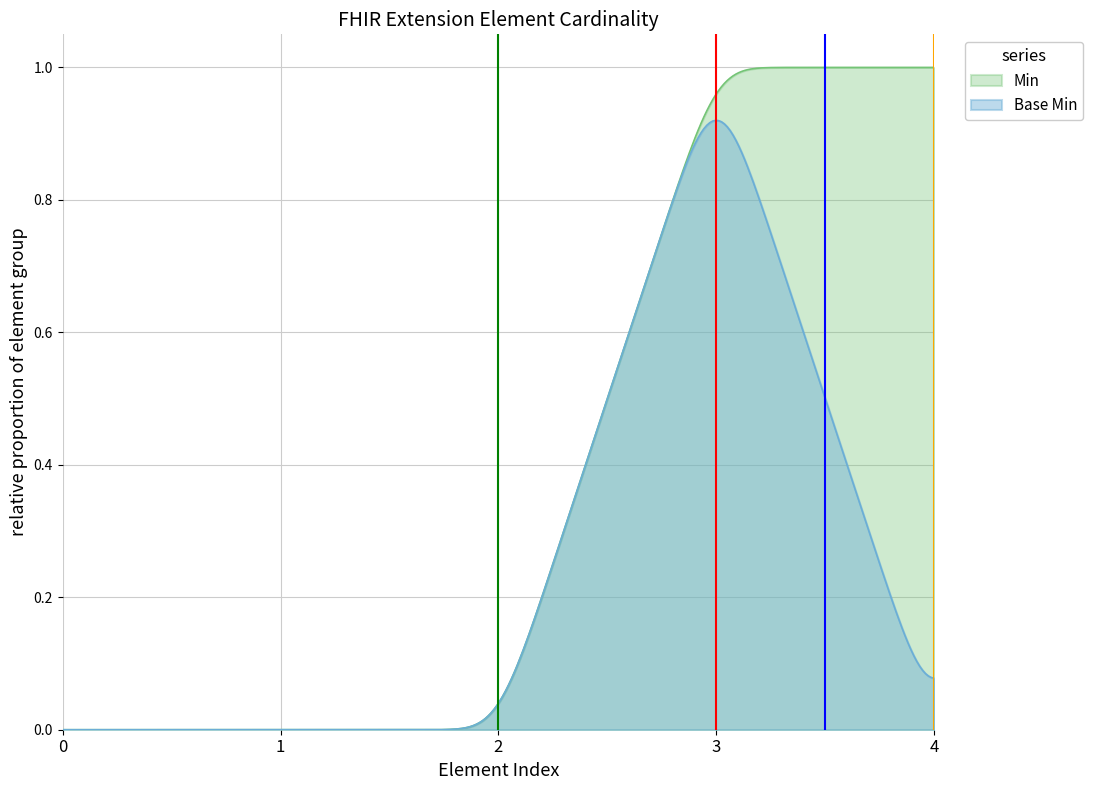

Which series has the largest total across all categories?

Min